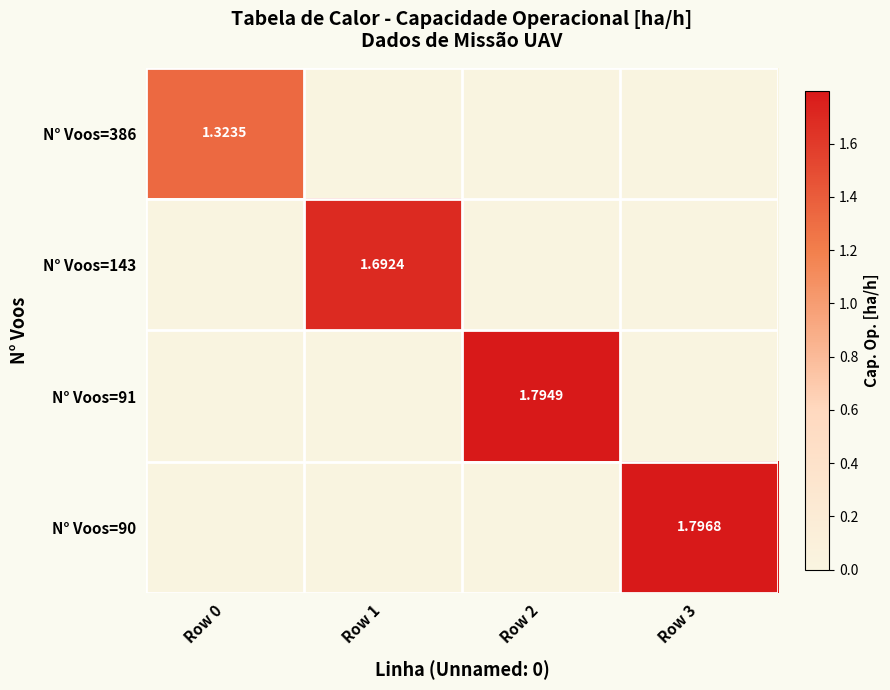

At which category is the sum across all series the highest?

Row 3